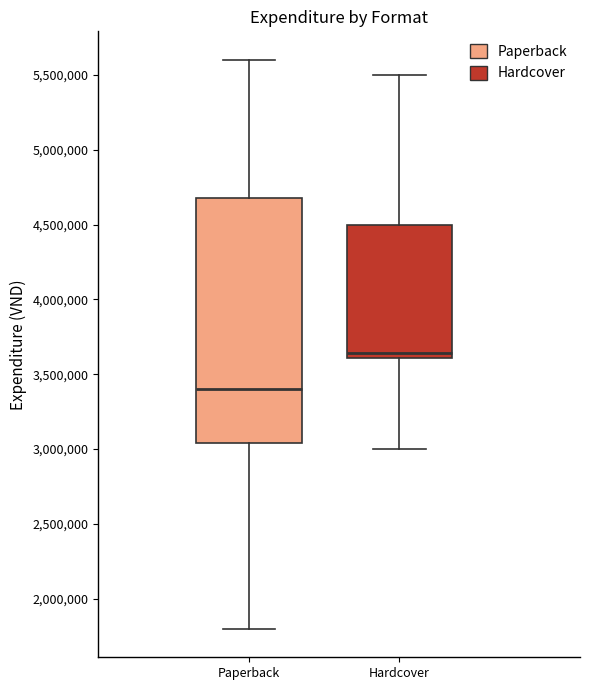

Which box is the tallest, from its lower edge to its upper edge?

Paperback